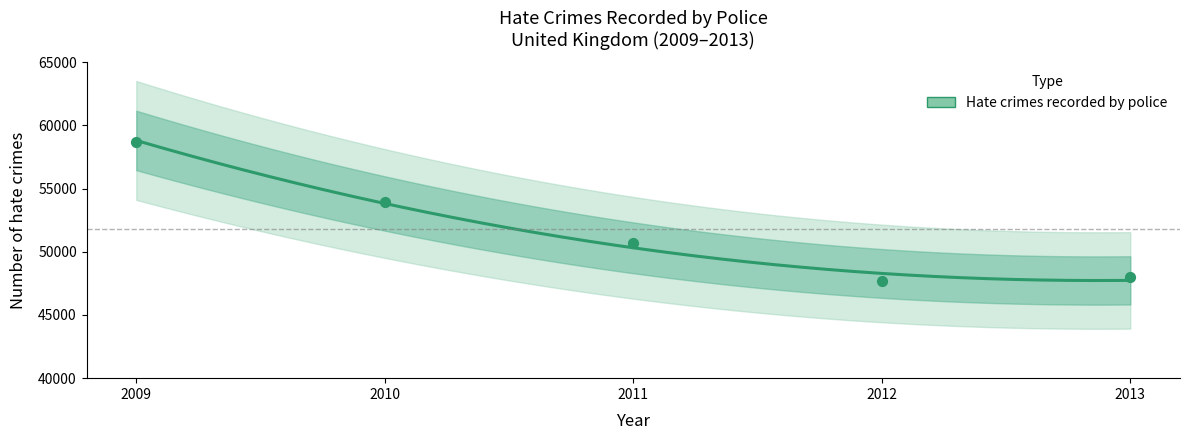

What is the ratio of the value at 2012 to the value at 2011?

0.9